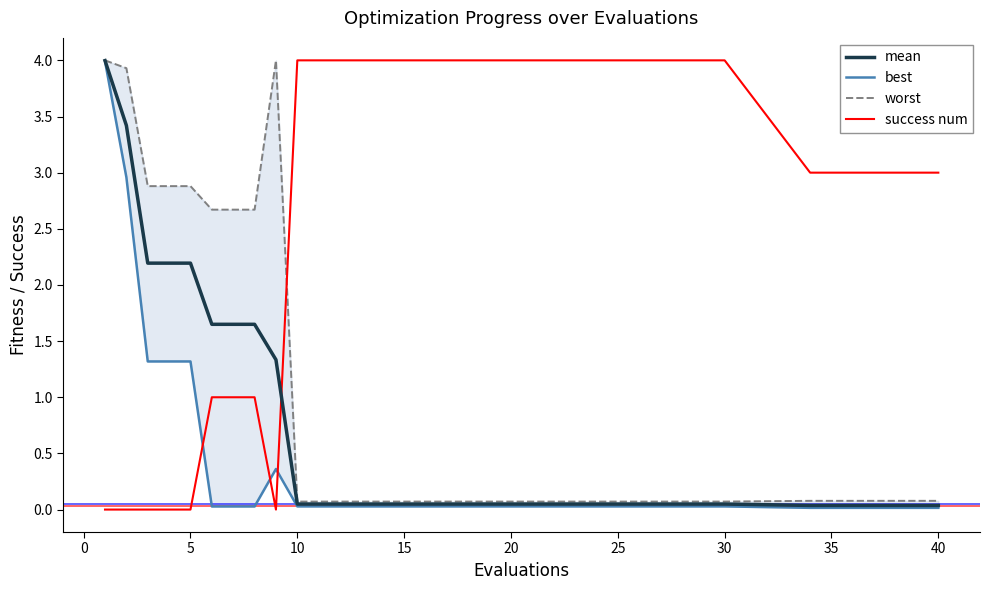

The success num series shows 4.0 at 20. True or false?

True